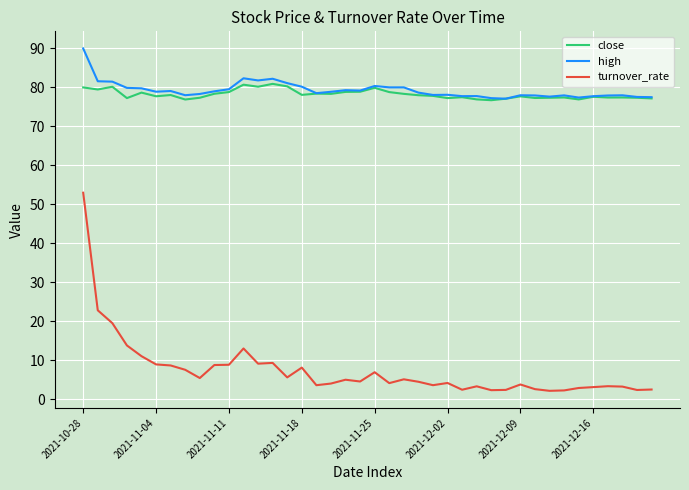

True or false: turnover_rate and high intersect in this chart.

False